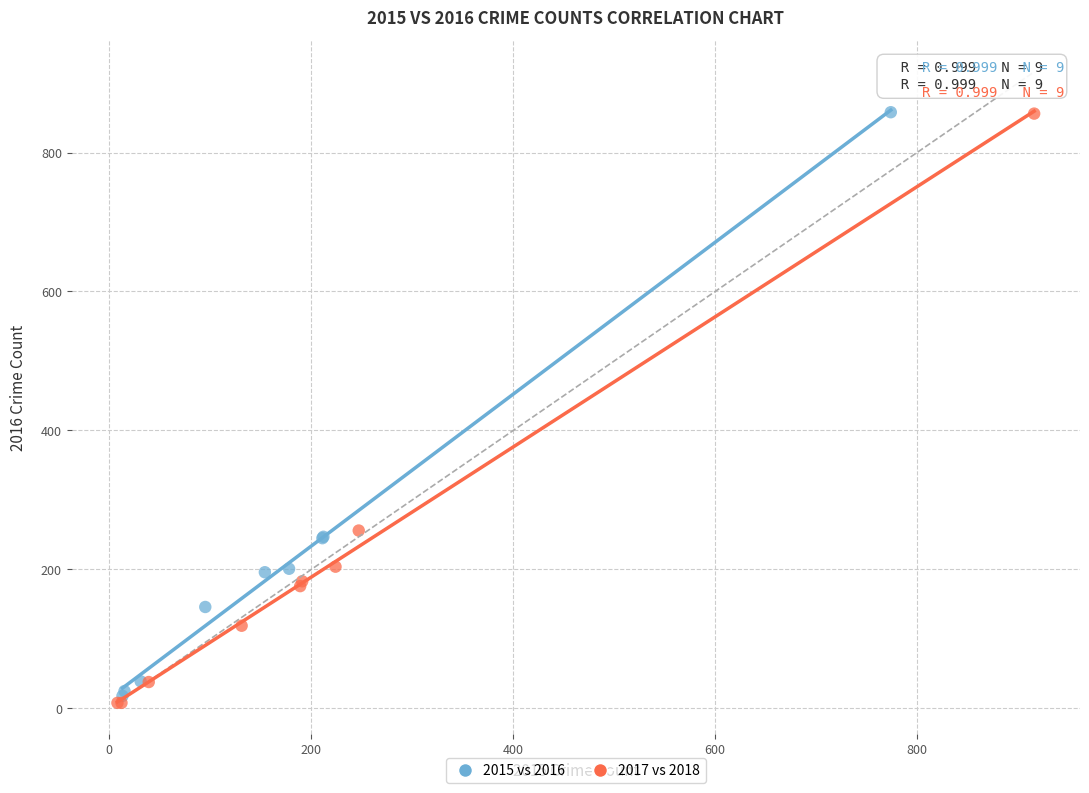

Which series has the widest spread of Y values?

2017 vs 2018